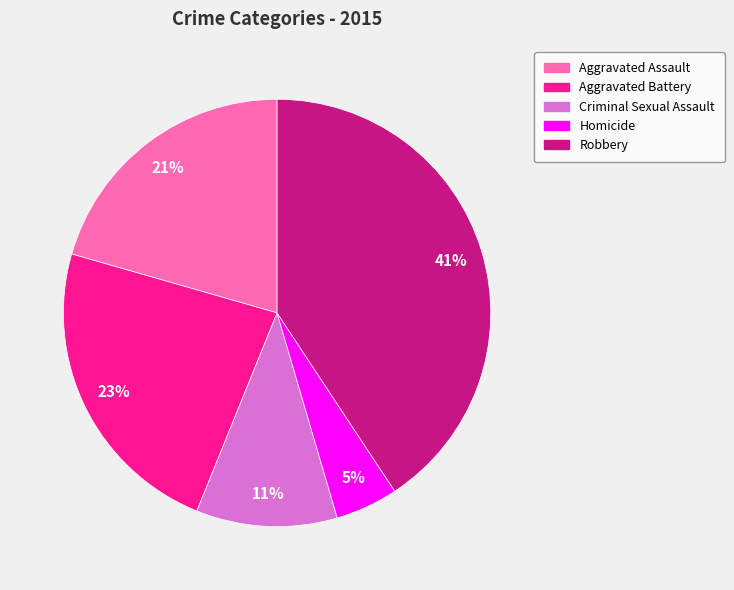

What percentage is the Robbery slice, to the nearest percent?

41%